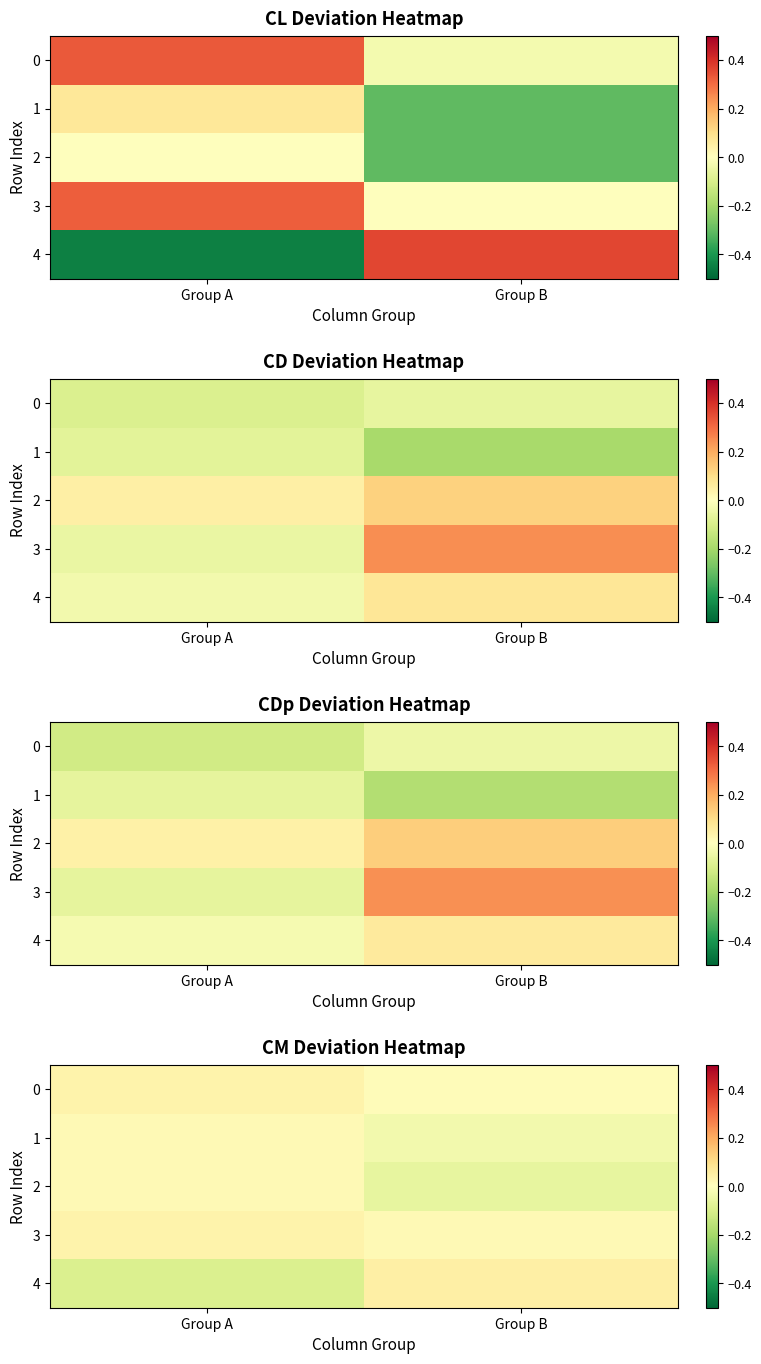

At which label does 3 reach its minimum?

Group B